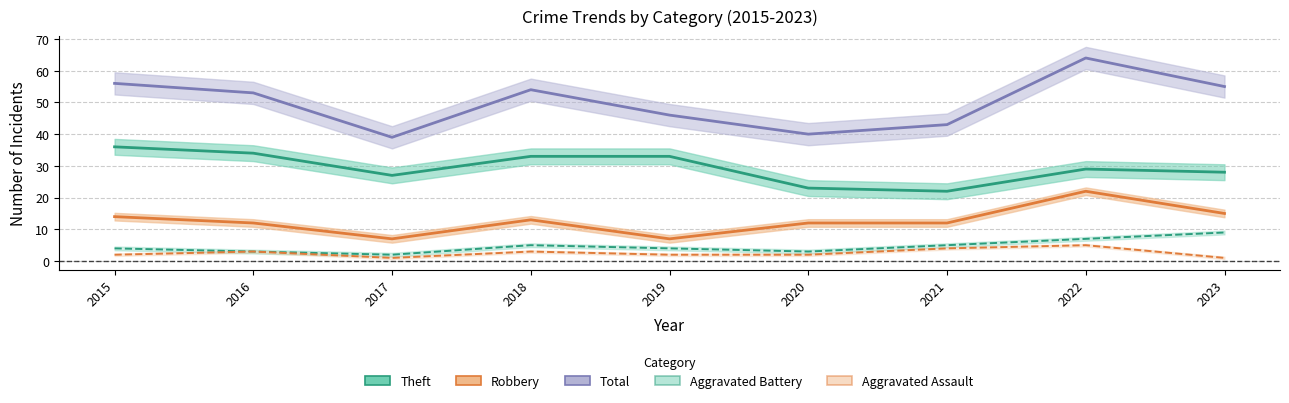

What are all the series names shown in the legend?

Robbery, Theft, Aggravated Battery, Aggravated Assault, Total